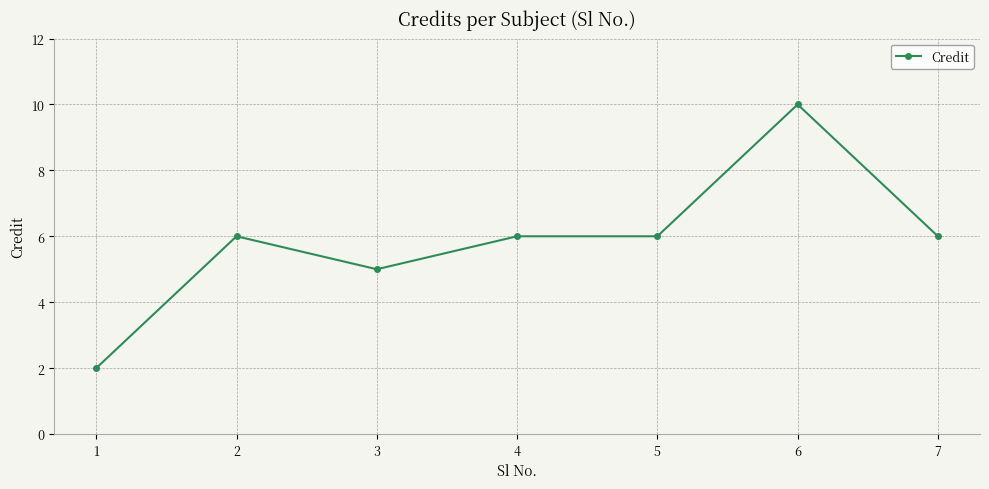

The value at 4 is 2. True or false?

False